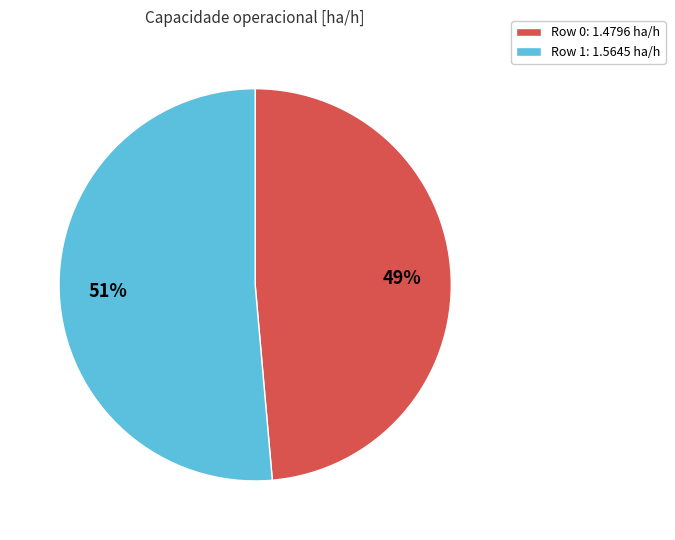

Rank the categories by value from highest to lowest.

Row 1, Row 0